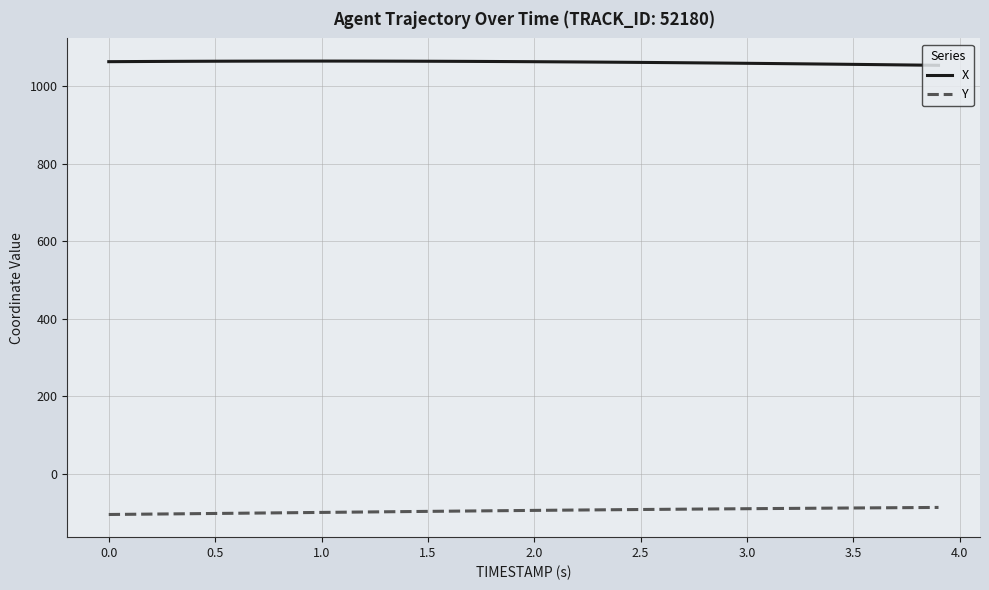

What is the maximum value shown in the chart?

1064.2